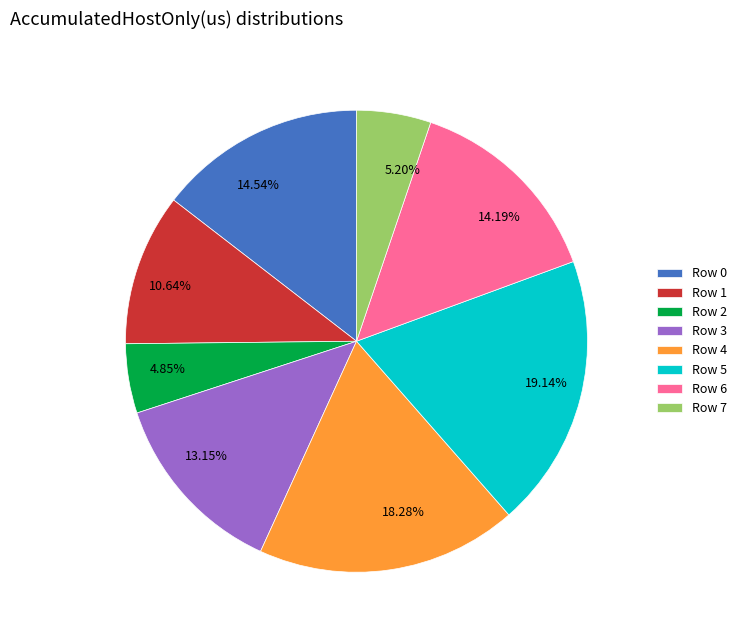

Does any single category account for the majority?

No